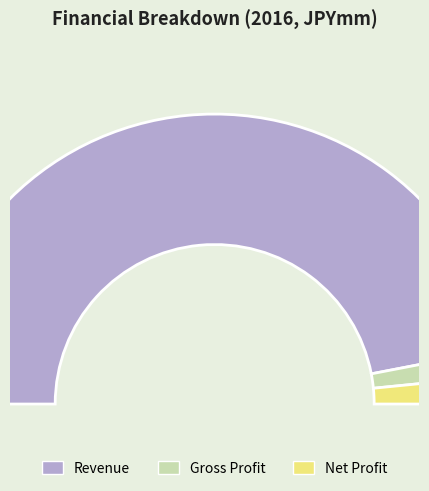

How many segments does this pie chart have?

3